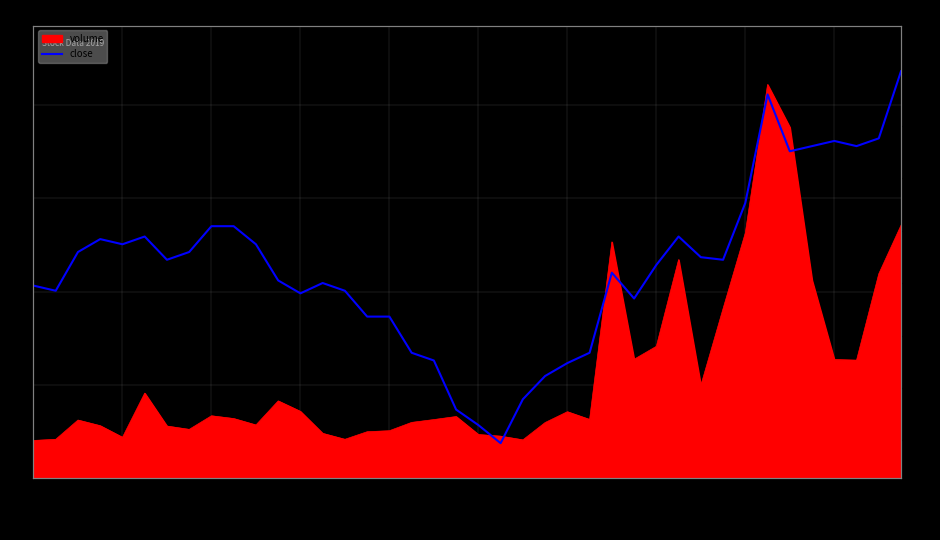

The value at 21 is 4.4. True or false?

True